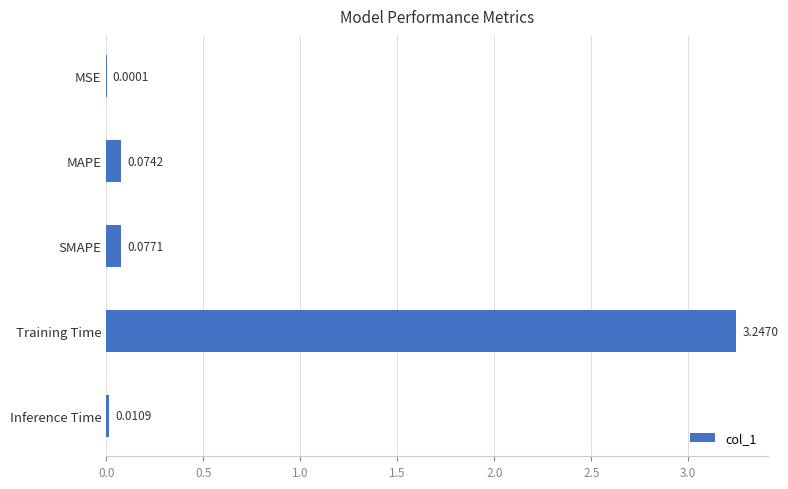

At which label is the value closest to 1?

SMAPE